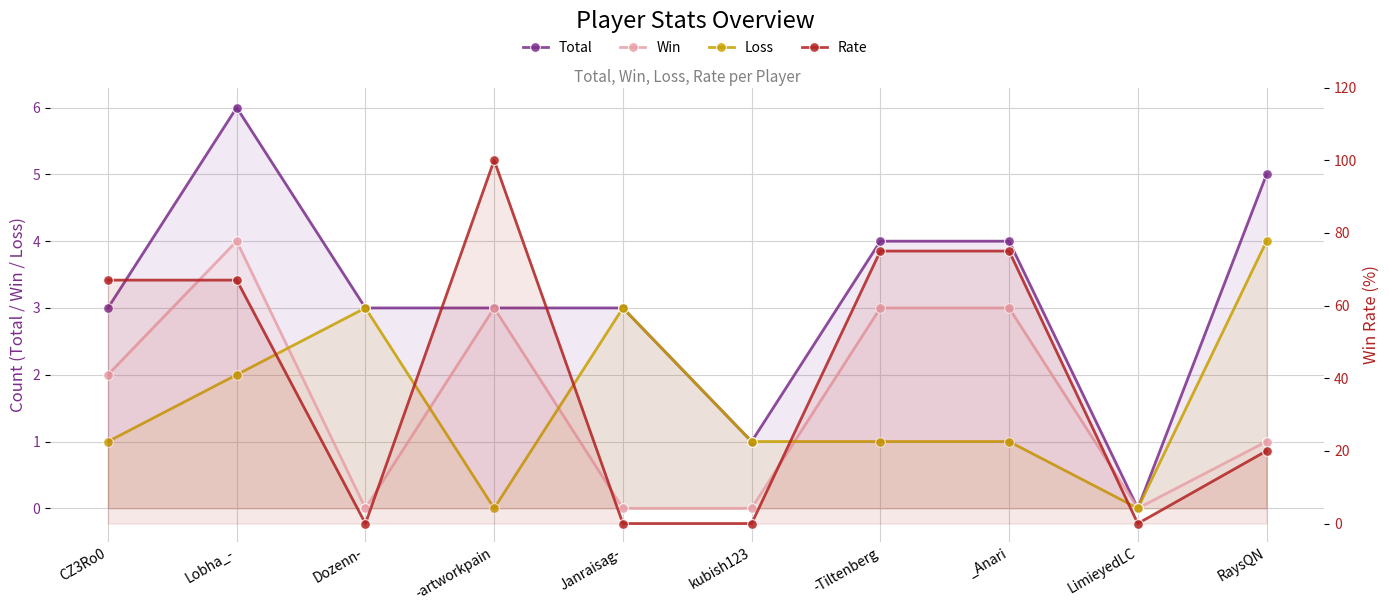

What is the difference between the highest and lowest values at Lobha_-?

65